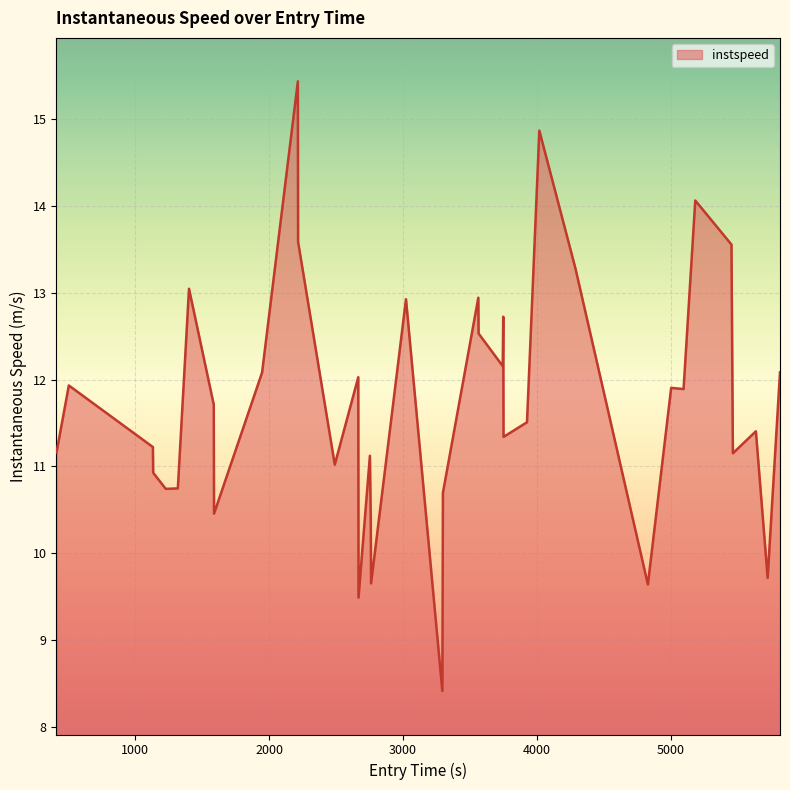

What is the minimum value shown in the chart?

8.4